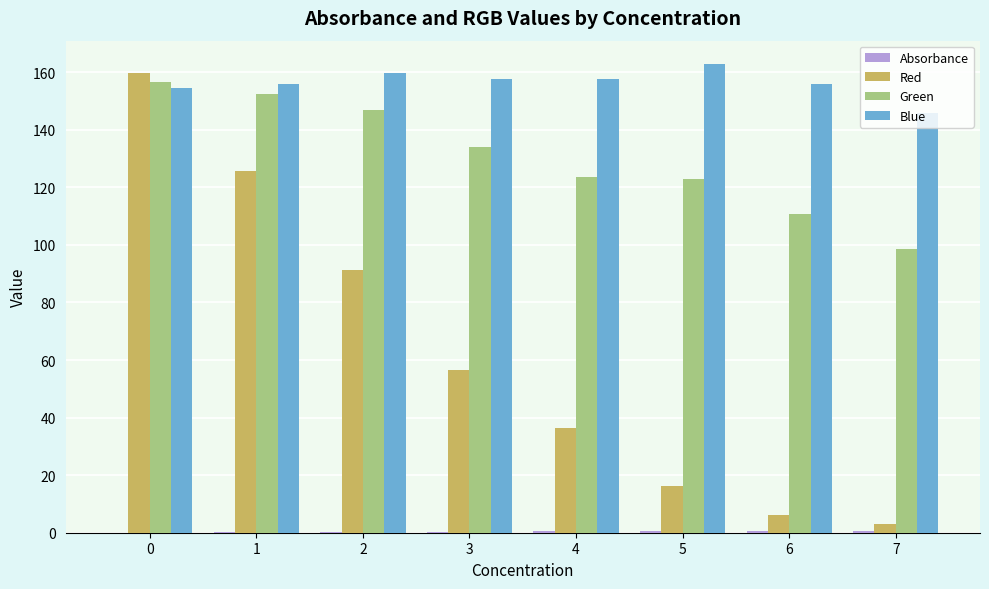

What is the maximum value for Blue?

162.8